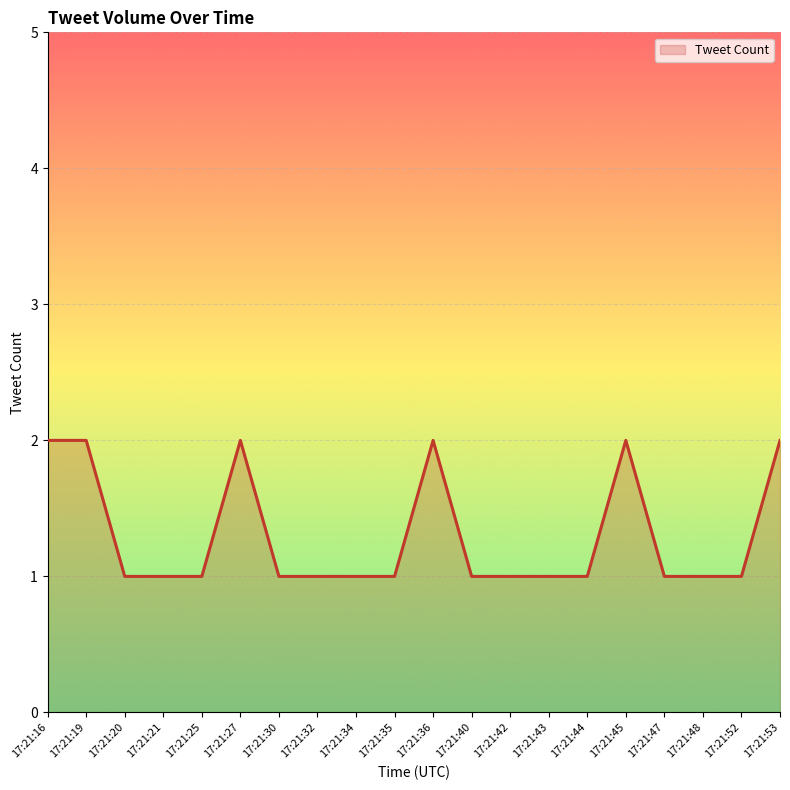

Reading left to right, list all the values displayed in this chart.

17:21:16=2	17:21:19=2	17:21:20=1	17:21:21=1	17:21:25=1	17:21:27=2	17:21:30=1	17:21:32=1	17:21:34=1	17:21:35=1	17:21:36=2	17:21:40=1	17:21:42=1	17:21:43=1	17:21:44=1	17:21:45=2	17:21:47=1	17:21:48=1	17:21:52=1	17:21:53=2